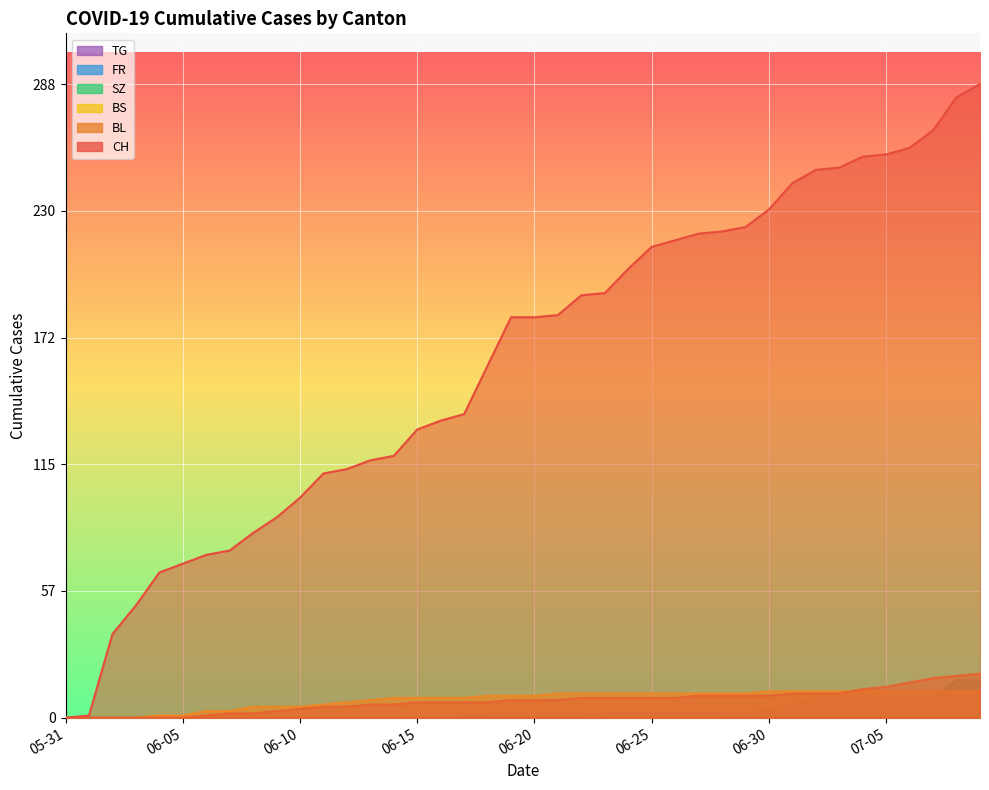

Which series changed the most between 06-30 and 07-05?

CH